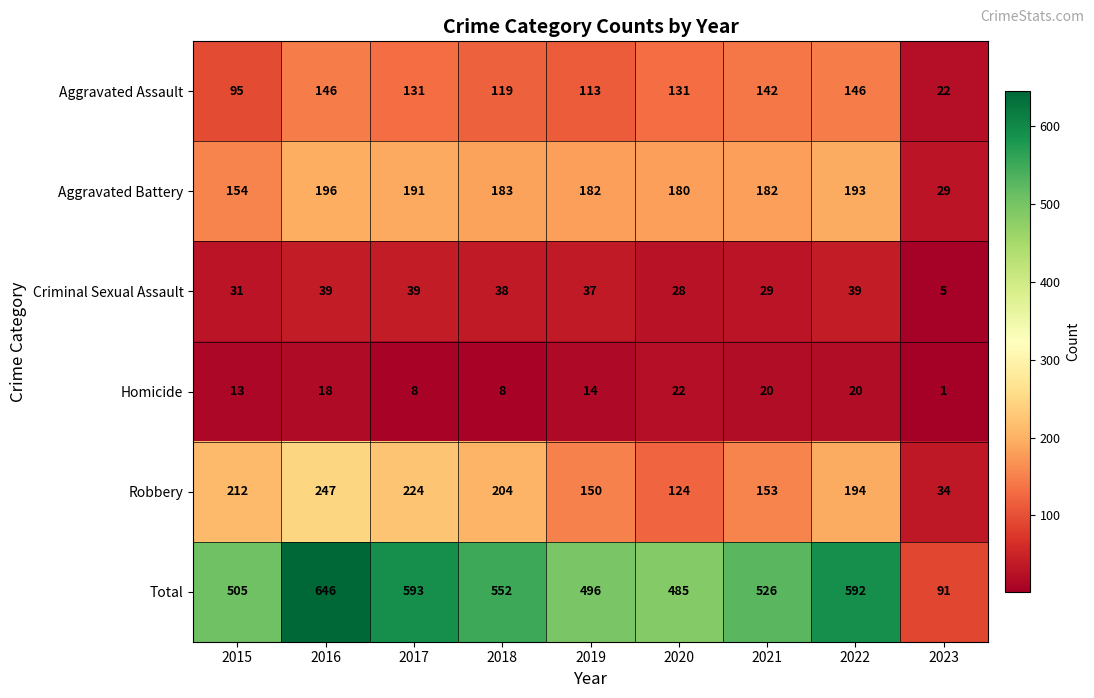

True or false: Total has a value of 309 at 2022.

False